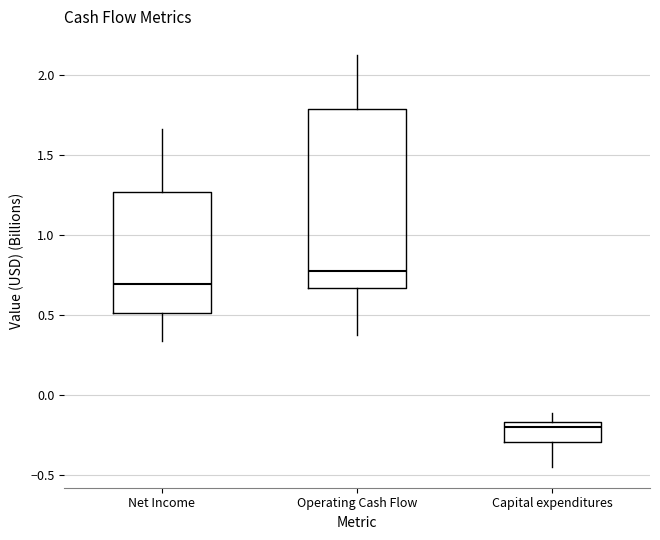

Which box has the lowest median line?

Capital expenditures